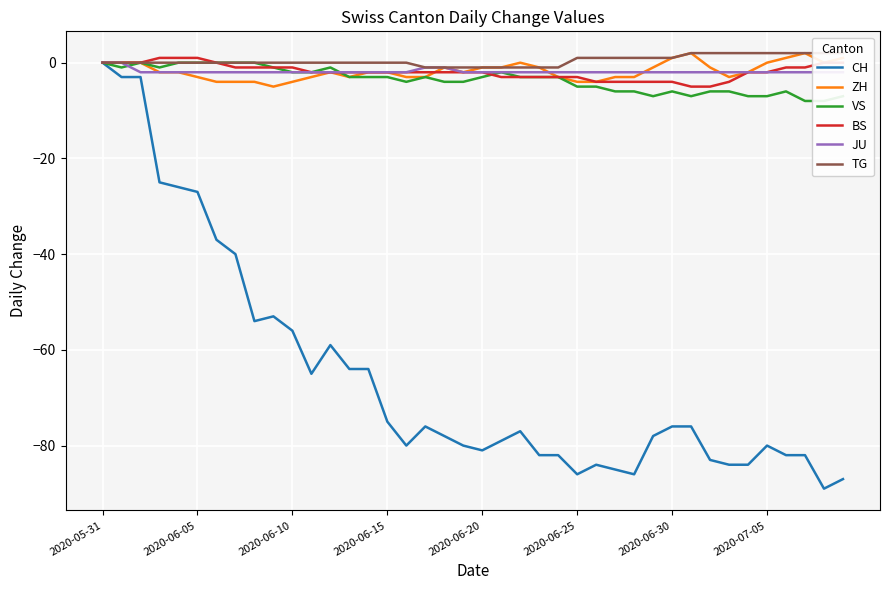

What position from the left is 14?

15